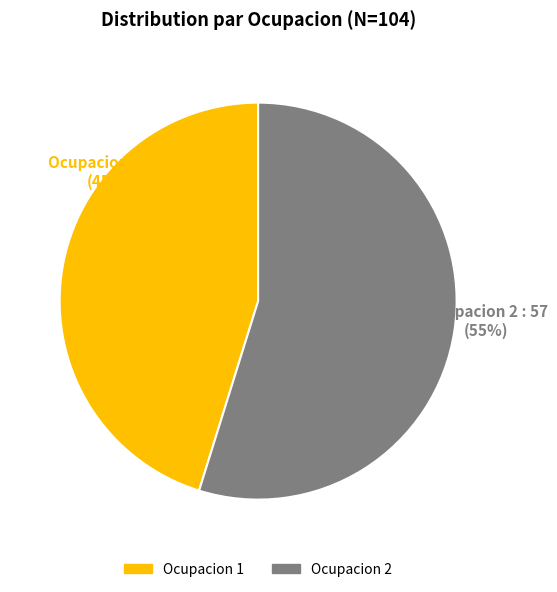

Count the number of slices in the pie.

2